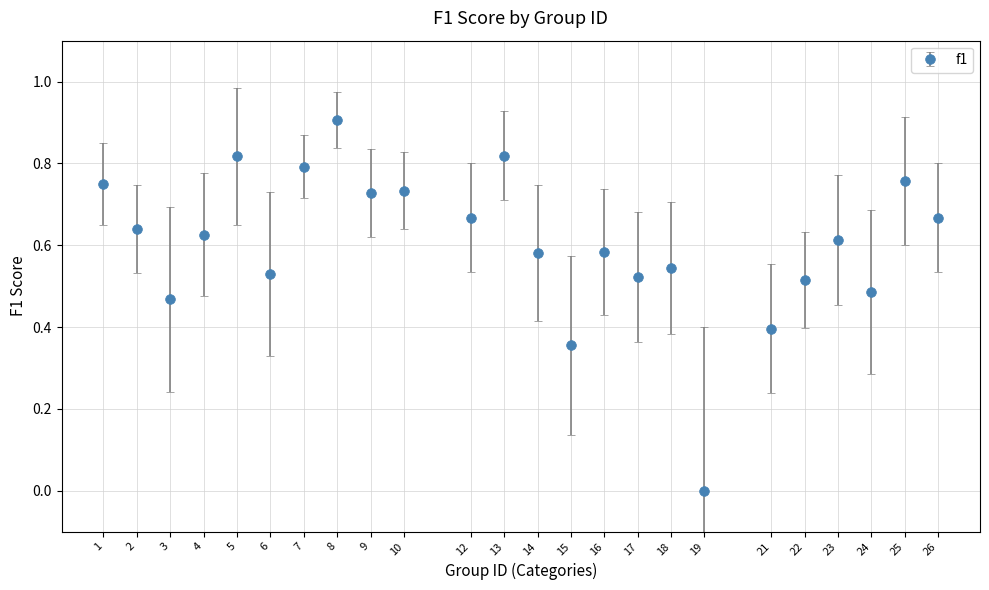

Between 15 and 13, which is larger?

13